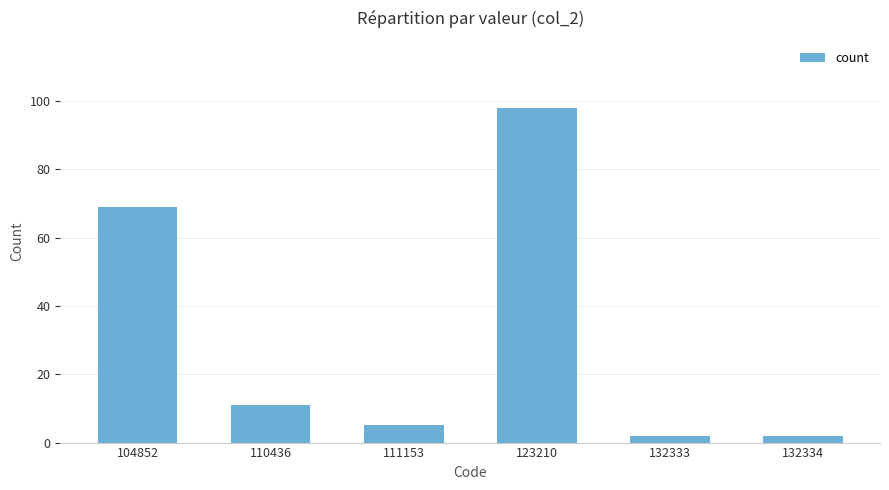

Does the chart contain any negative values?

No